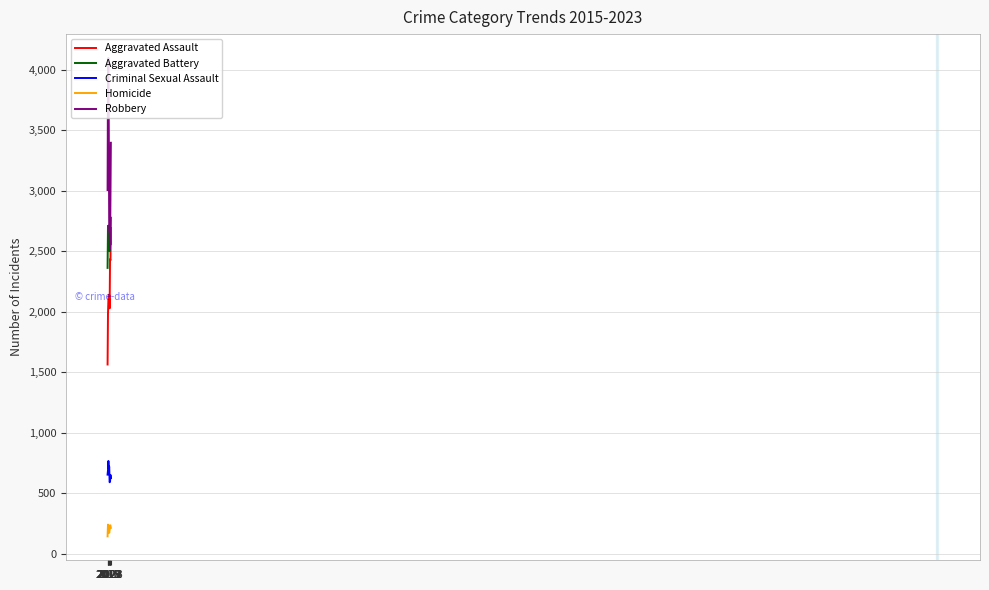

True or false: Aggravated Assault has more than 0 interior local peaks.

True